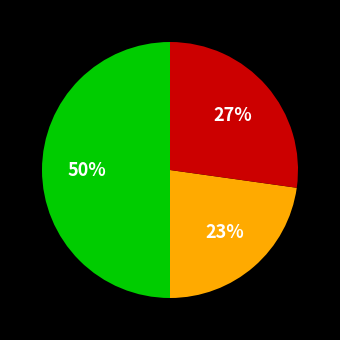

To the nearest percent, what is the difference between the largest and smallest slice percentages?

27%